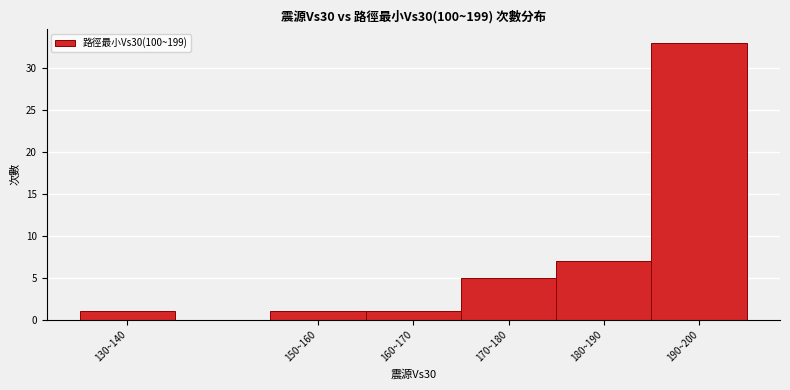

Reading left to right, list all the values displayed in this chart.

130~140=1	150~160=1	160~170=1	170~180=5	180~190=7	190~200=33